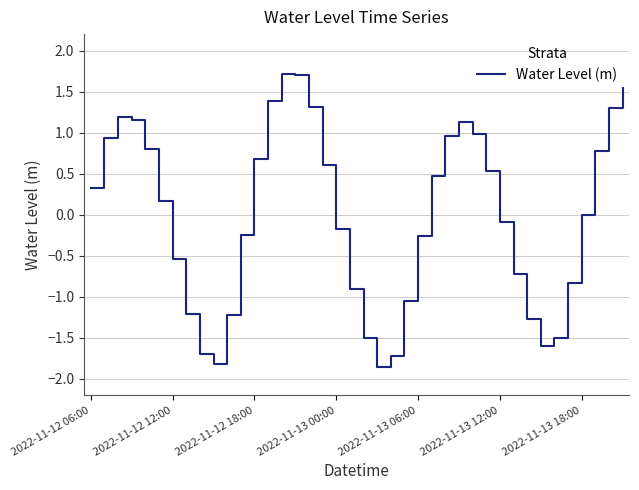

What is the difference between the maximum and minimum values?

3.6